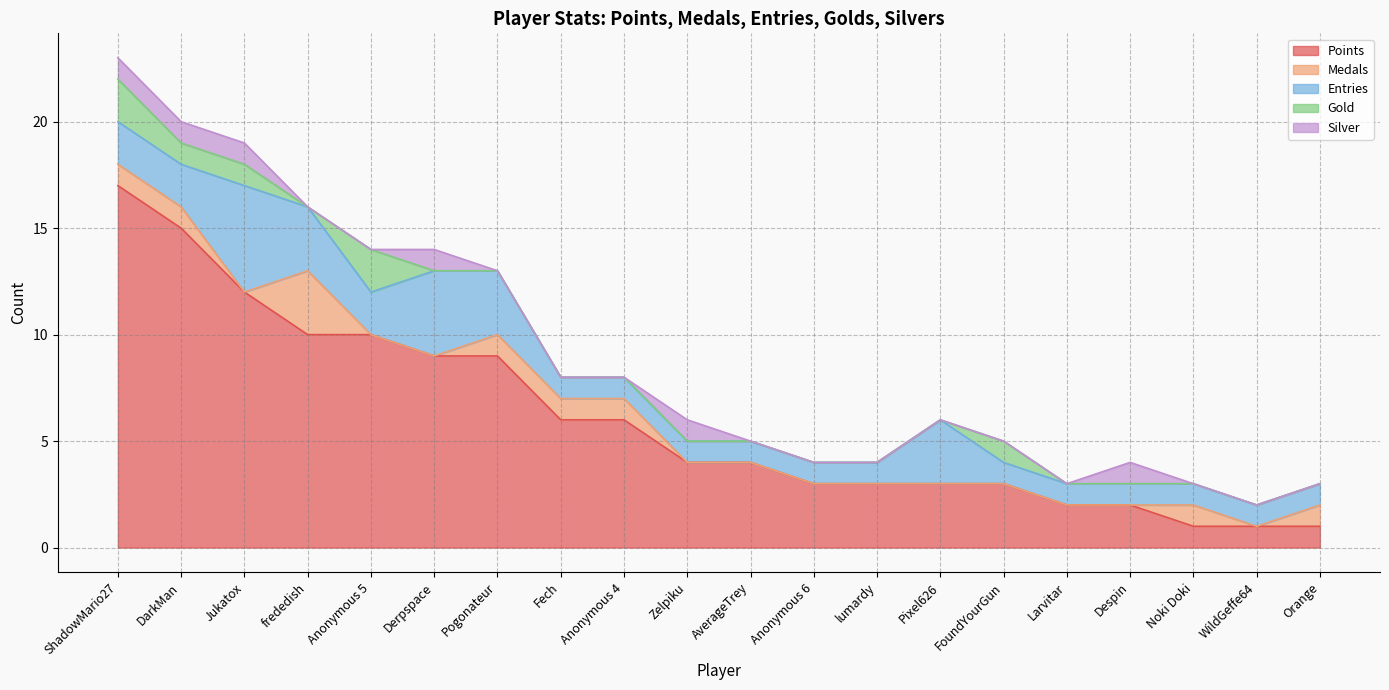

Which series has the largest total across all categories?

Points